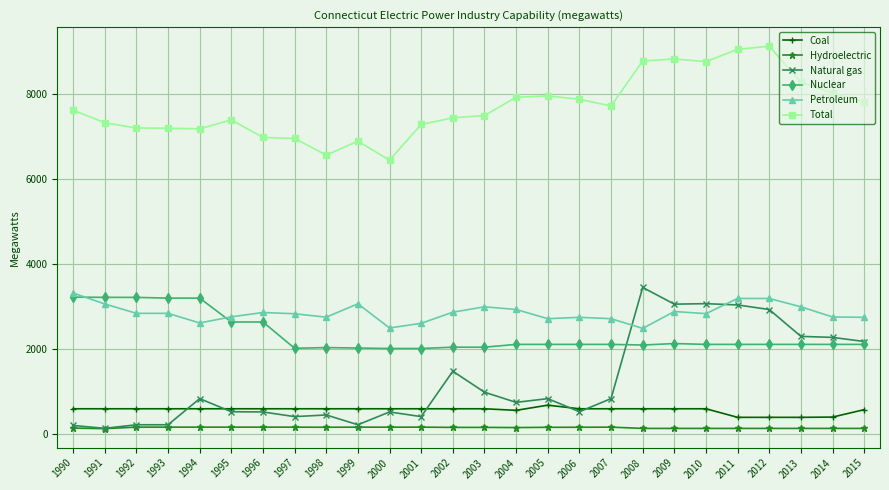

The Total series shows 10039 at 2002. True or false?

False